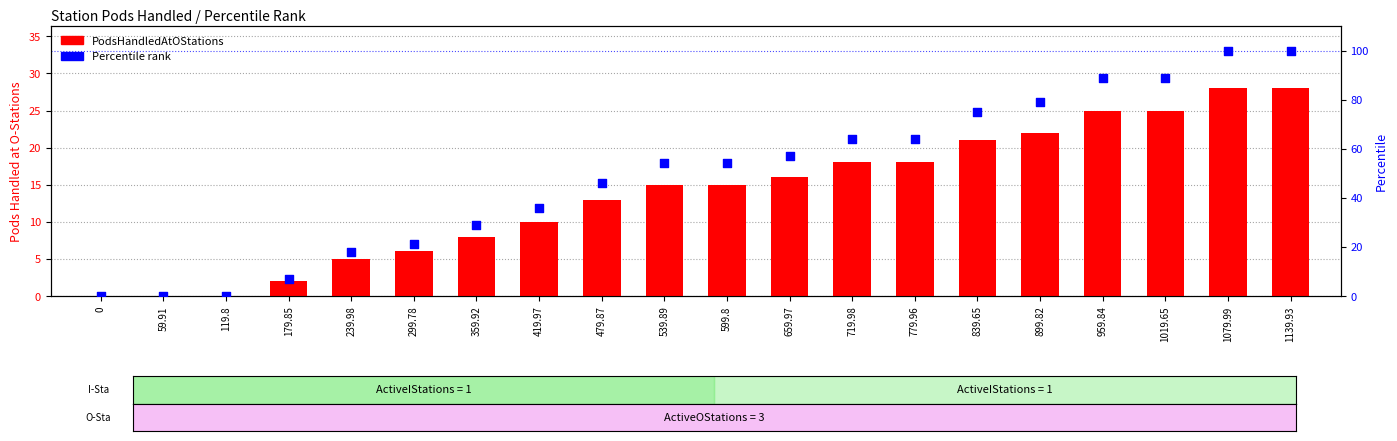

Which series contains the lowest Y value?

PodsHandledAtOStations